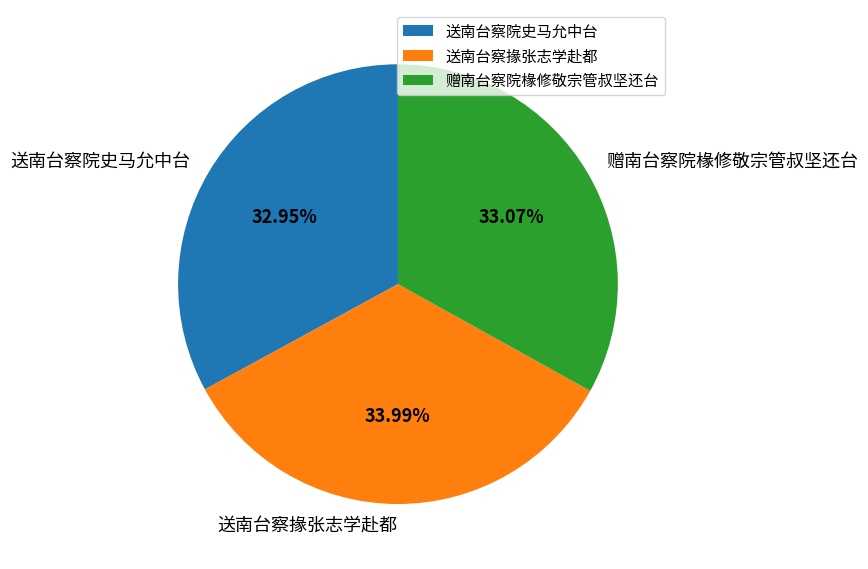

Which slice is the largest?

送南台察掾张志学赴都